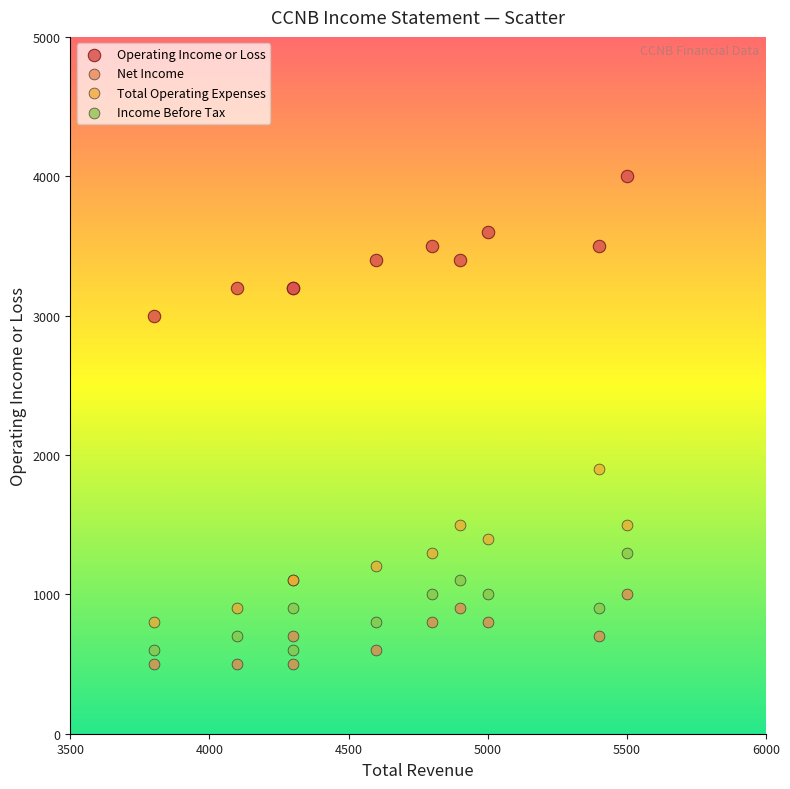

What is the X range (max minus min) for the scatter plot?

1700